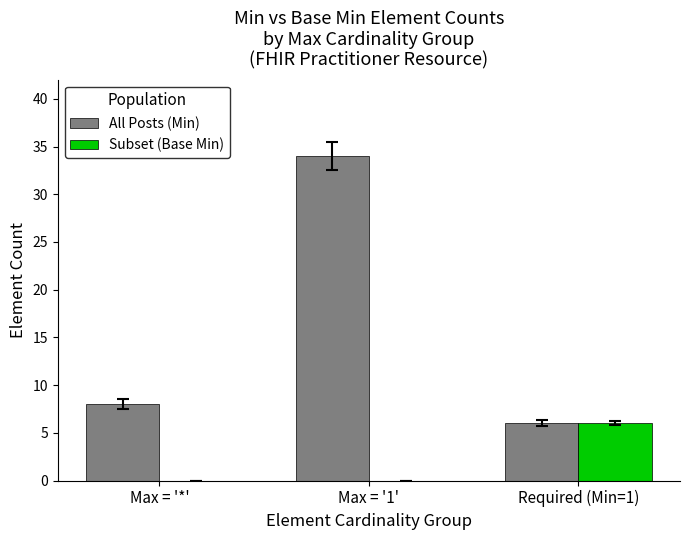

What is the difference between the All Posts (Min) values at Max = '*' and Max = '1'?

26